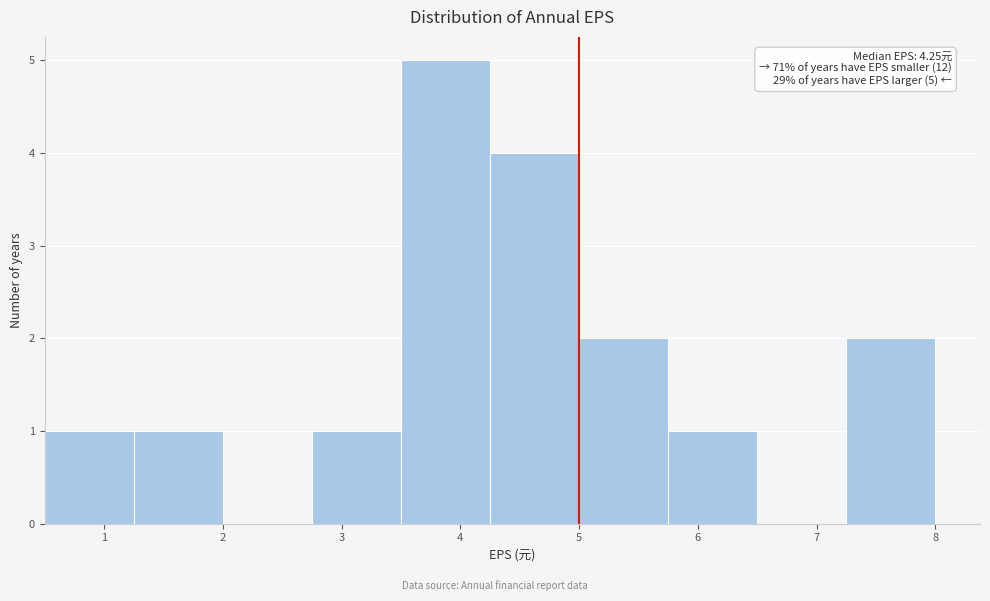

Which range on the x-axis has the tallest bar?

3.50 to 4.25